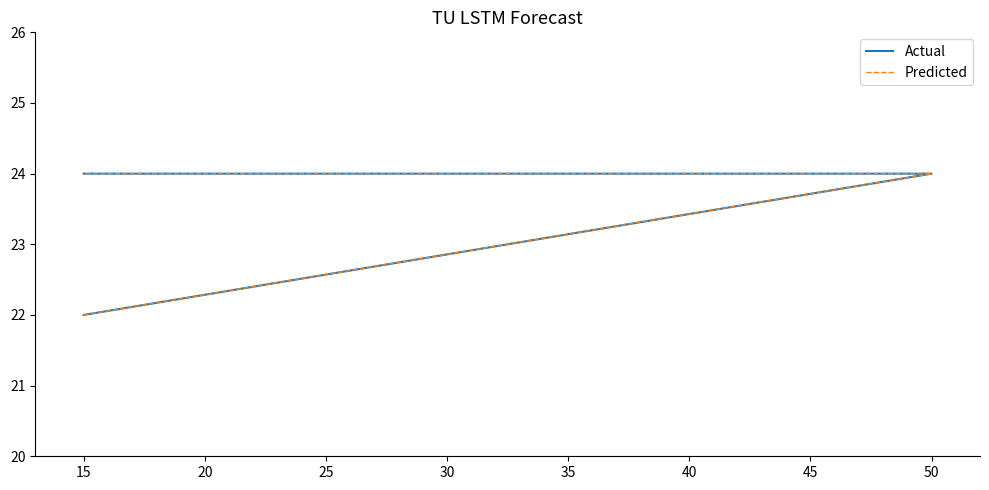

Which series has the largest range (max minus min)?

Actual